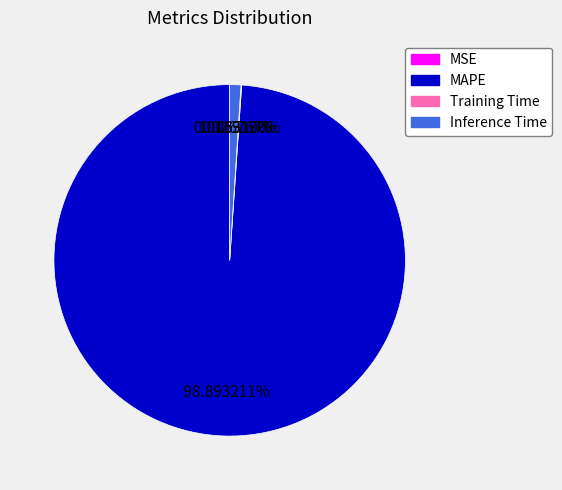

What is the largest slice in the pie chart?

MAPE